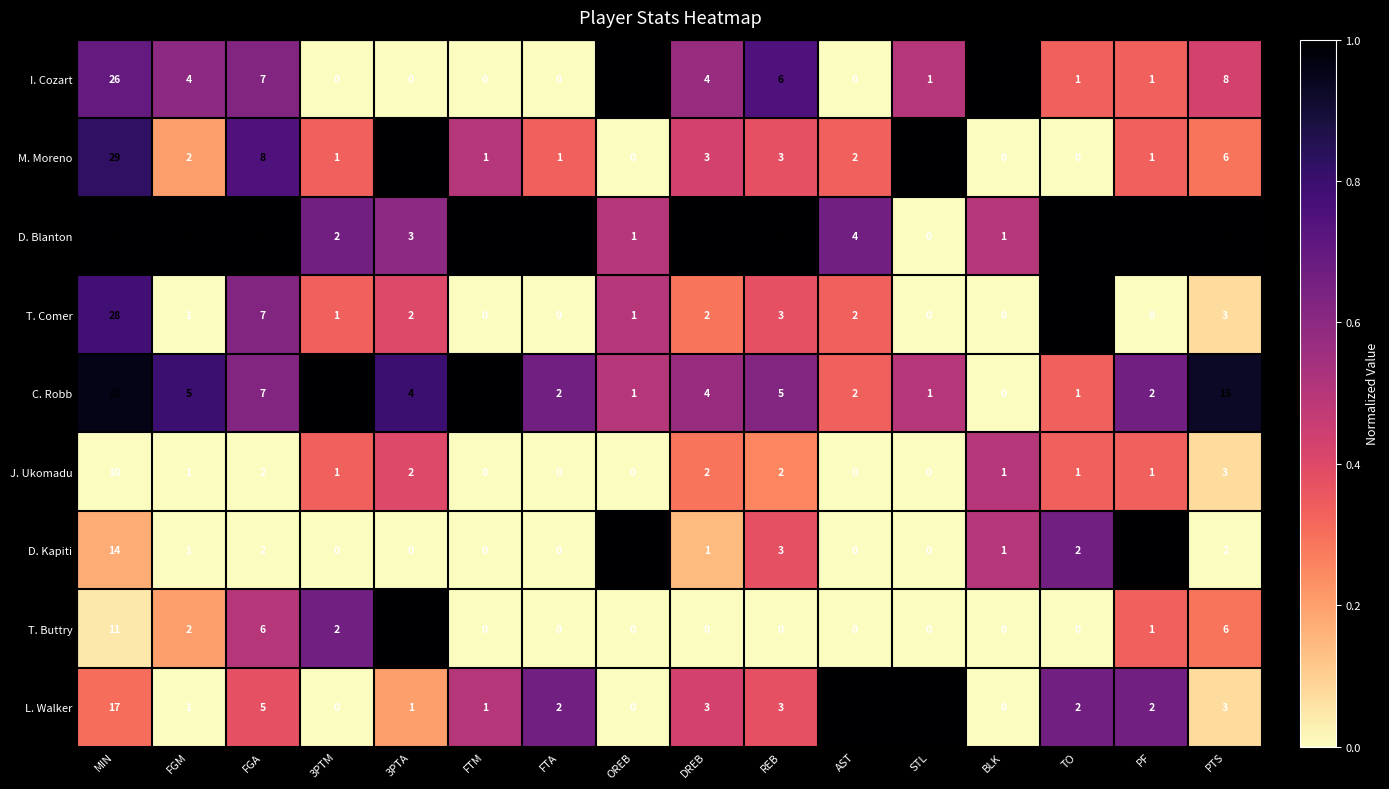

Rank the series by their maximum value, from highest to lowest.

D. Blanton, C. Robb, M. Moreno, T. Comer, I. Cozart, L. Walker, D. Kapiti, T. Buttry, J. Ukomadu